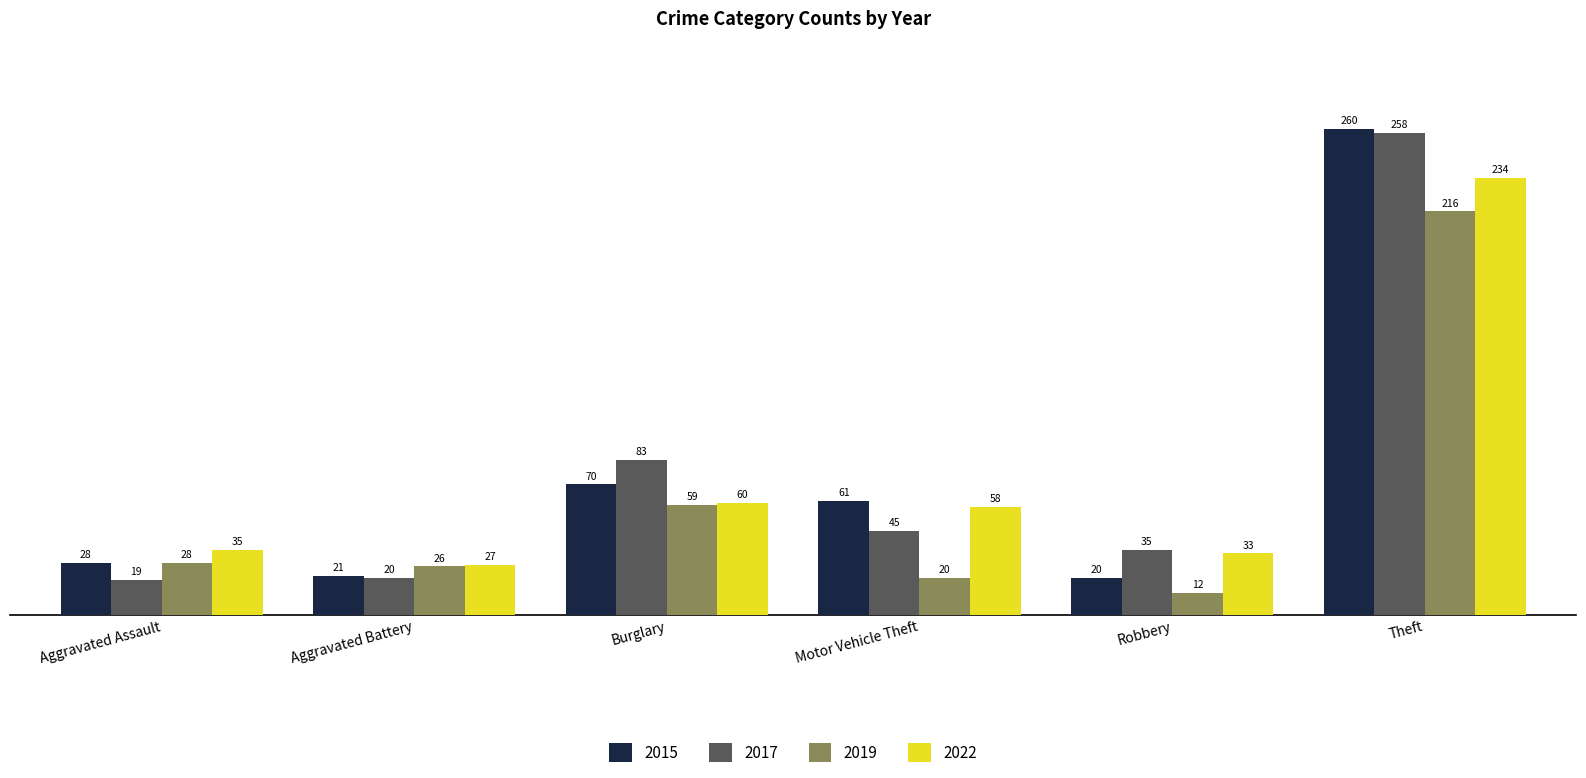

What is the difference between the maximum and minimum values in the 2022 series?

207